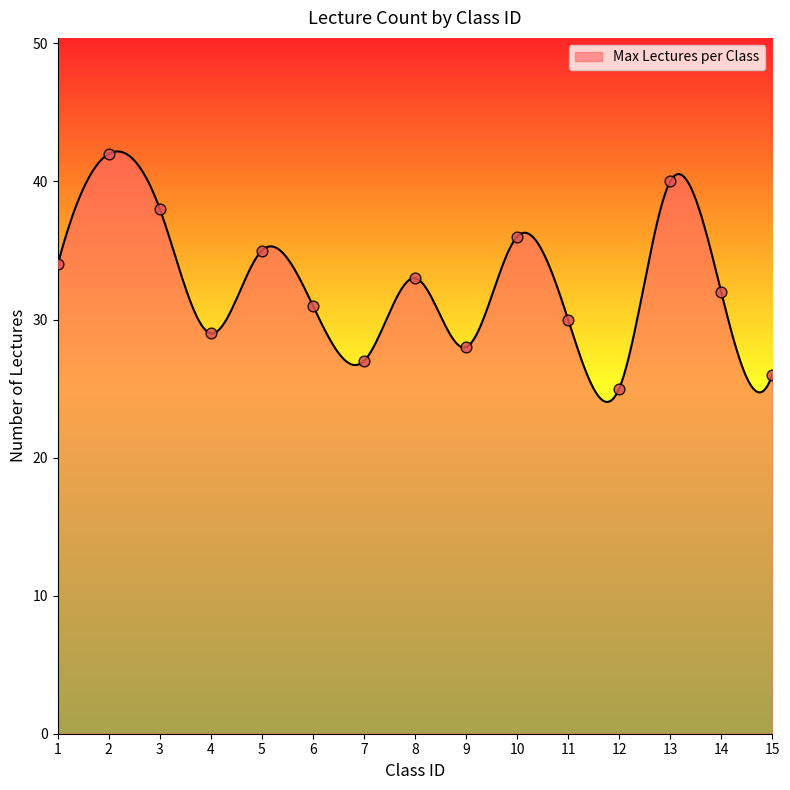

Between 4 and 7, which is larger?

4